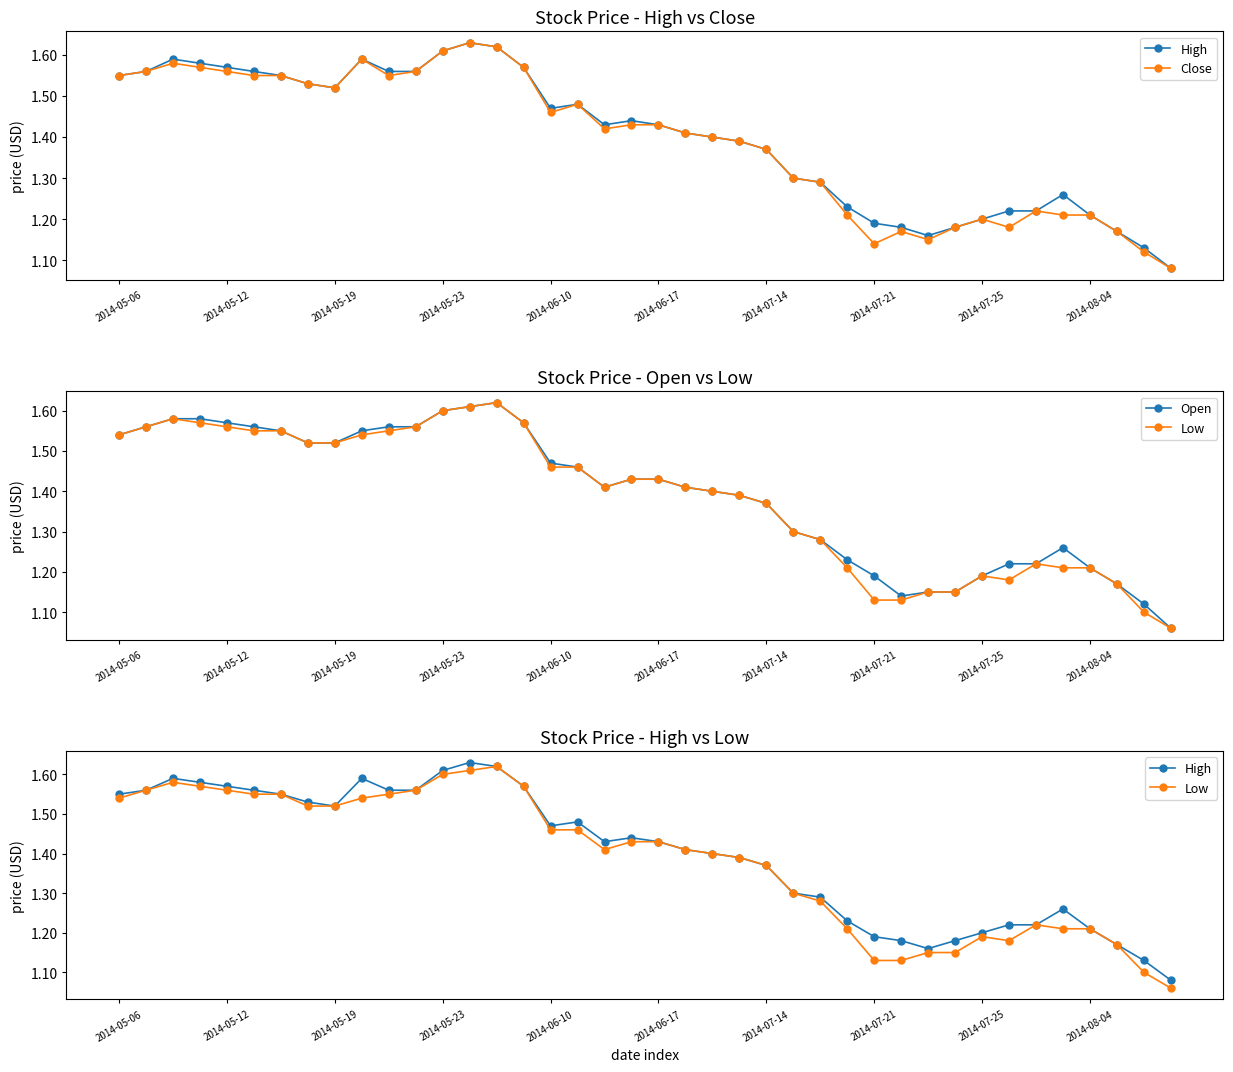

At which category does Open reach its first local peak?

14